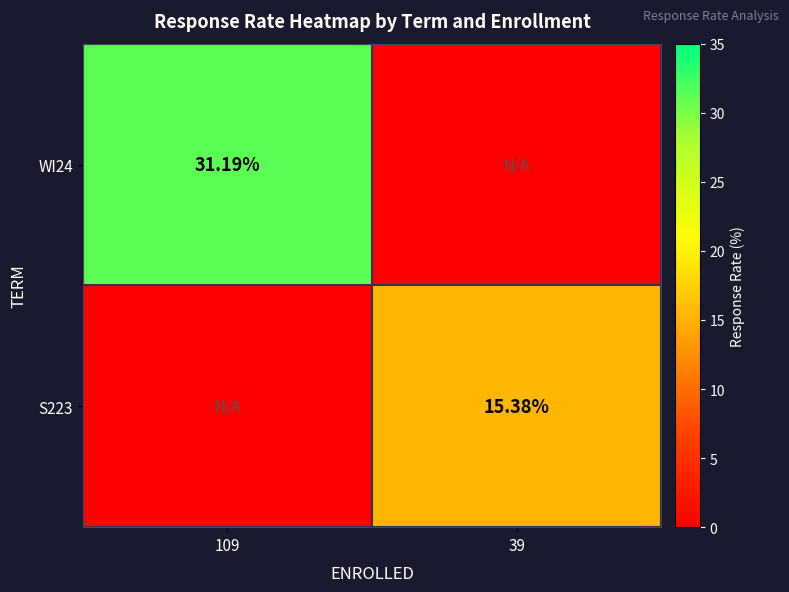

Which series has the largest range (max minus min)?

WI24